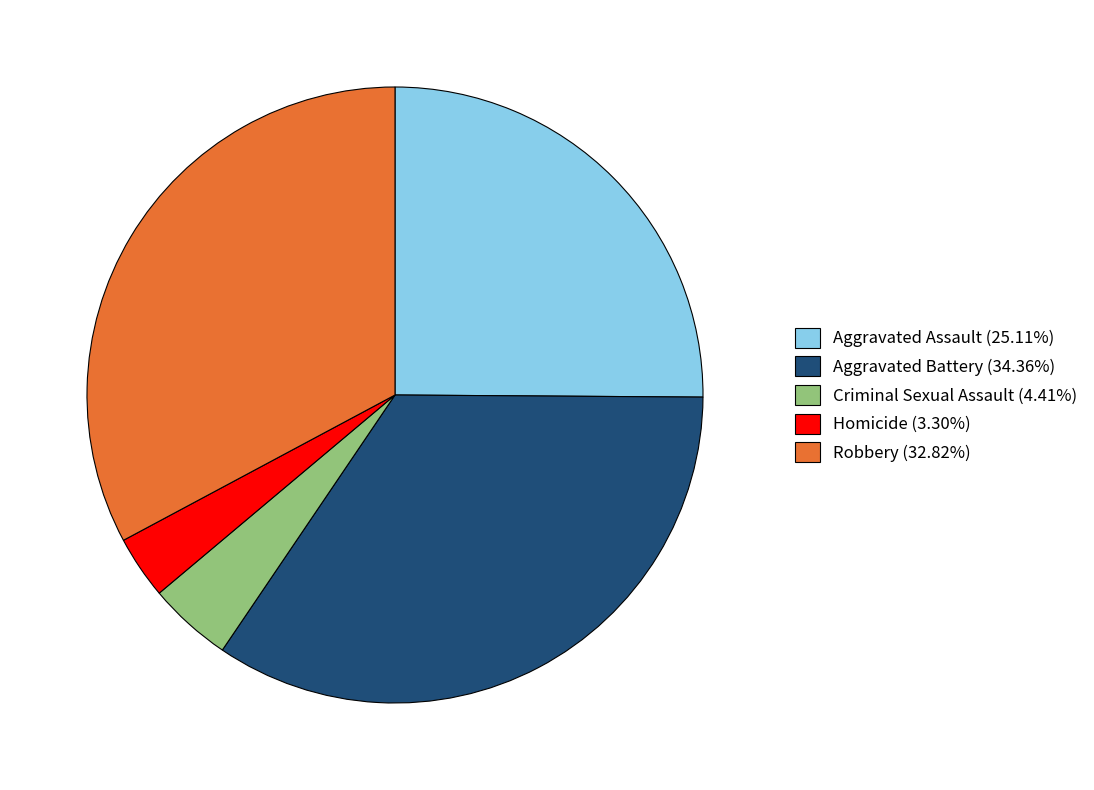

Which slice is the smallest?

Homicide